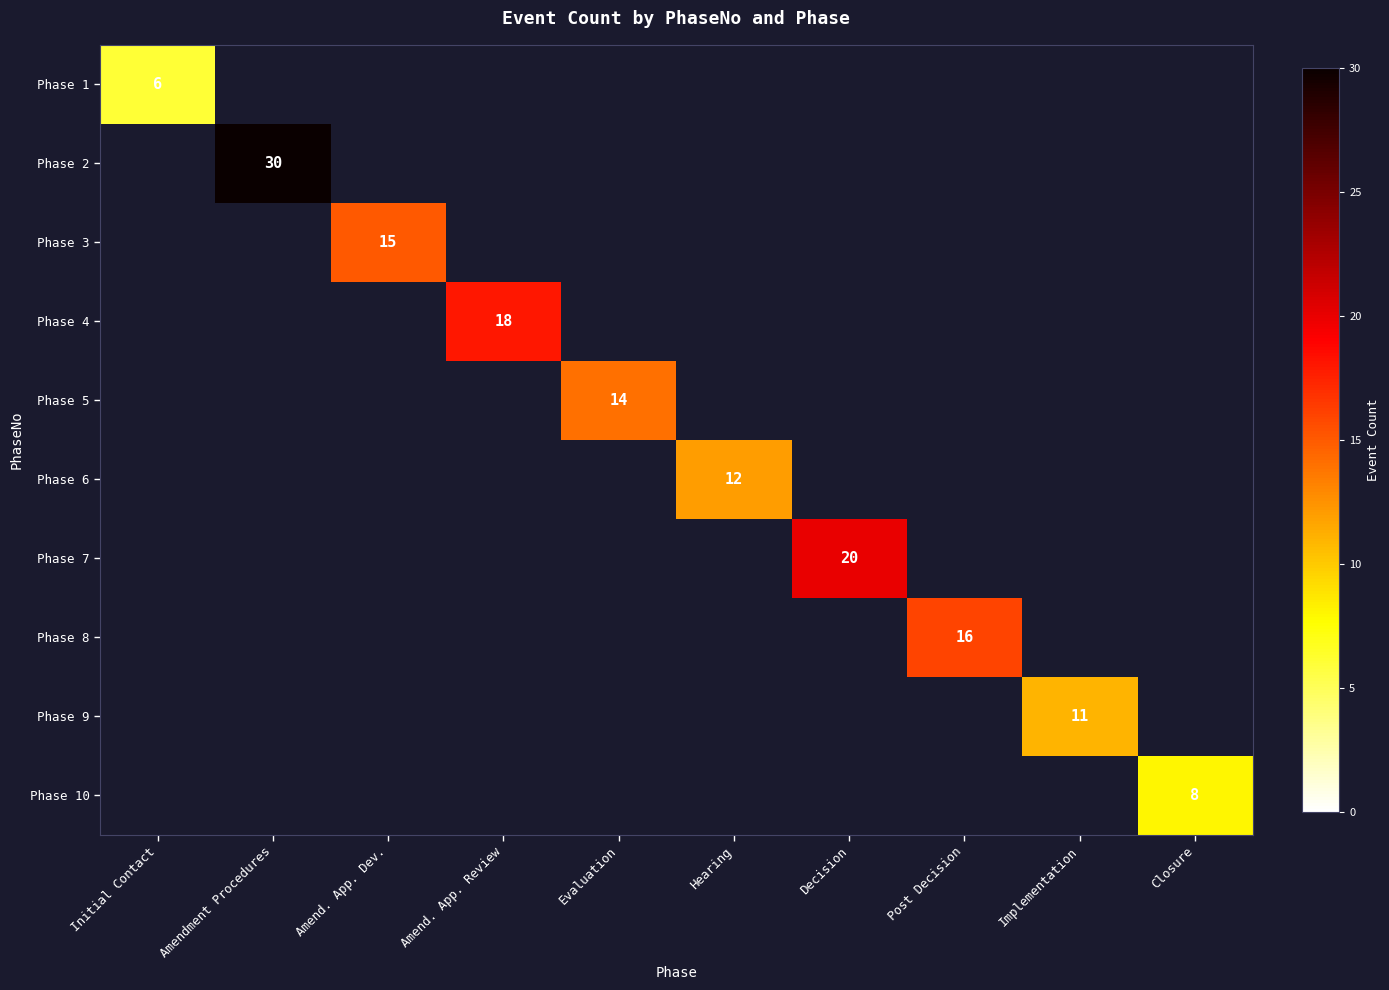

Which series changed the most between Evaluation and Closure?

Phase 5